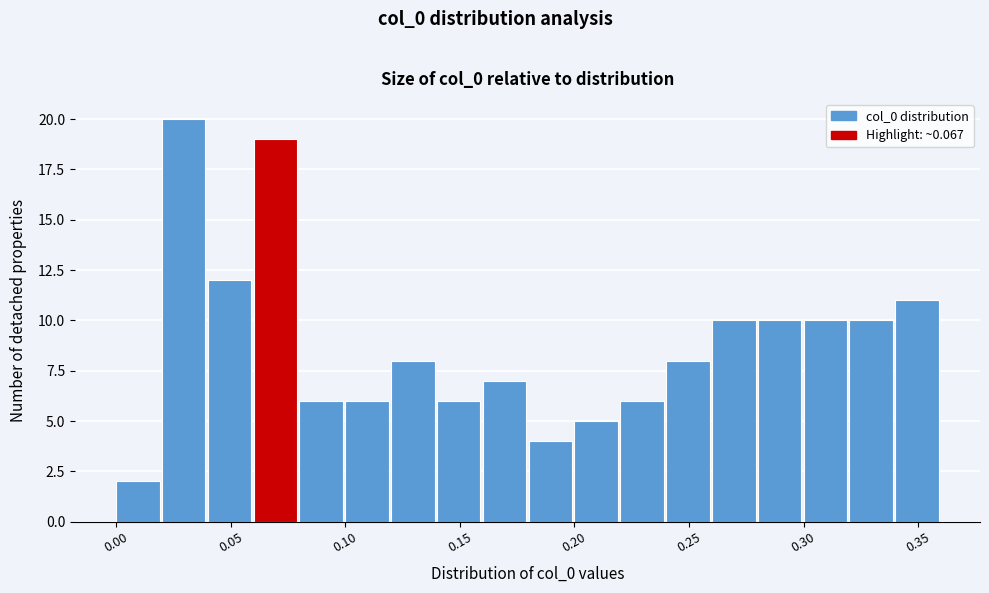

Reading left to right, transcribe this chart: for each bar, give the range it covers on the x-axis and its height. The values are not printed on the chart, so give them approximately, as read against the axis.

0.00 to 0.02: 2
0.02 to 0.04: 20
0.04 to 0.06: 12
0.06 to 0.08: 19
0.08 to 0.10: 6
0.10 to 0.12: 6
0.12 to 0.14: 8
0.14 to 0.16: 6
0.16 to 0.18: 7
0.18 to 0.20: 4
0.20 to 0.22: 5
0.22 to 0.24: 6
0.24 to 0.26: 8
0.26 to 0.28: 10
0.28 to 0.30: 10
0.30 to 0.32: 10
0.32 to 0.34: 10
0.34 to 0.36: 11